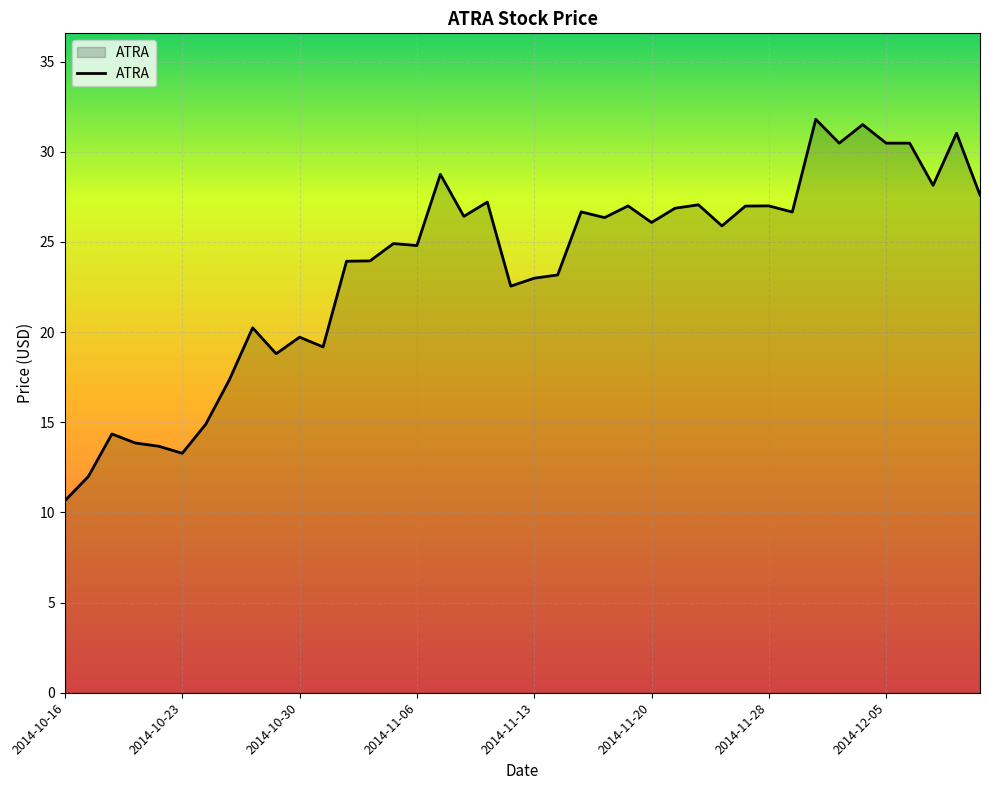

What is the difference between the maximum and minimum values?

21.1